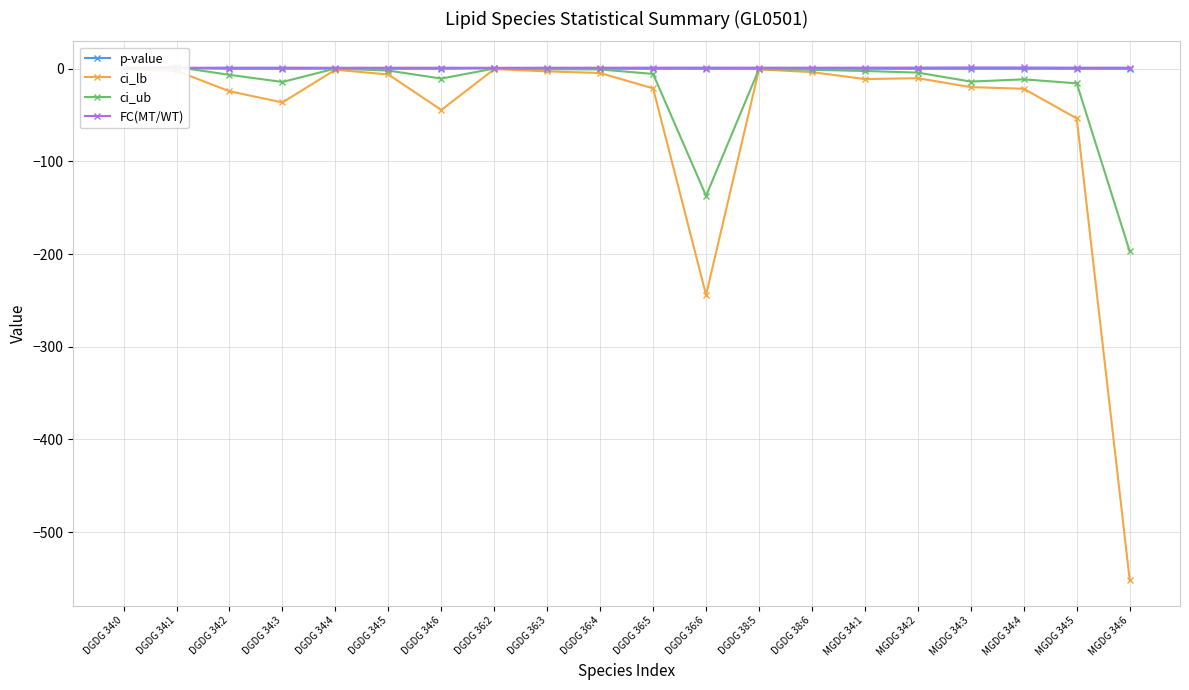

Where does the ci_ub series first go above -2?

DGDG 34:0